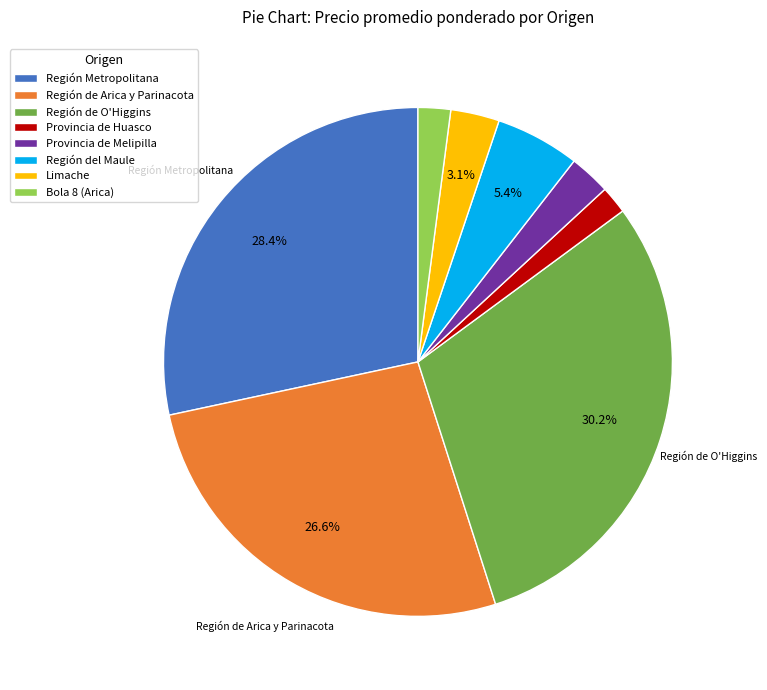

How many segments does this pie chart have?

8